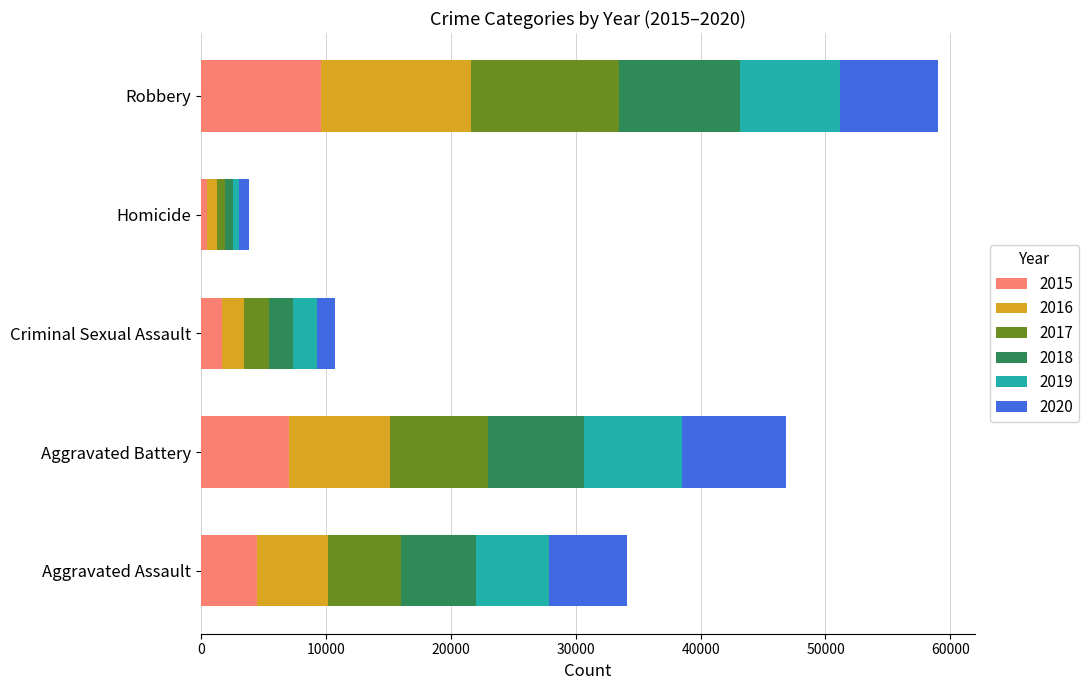

Which category has the highest value in the 2015 series?

Robbery